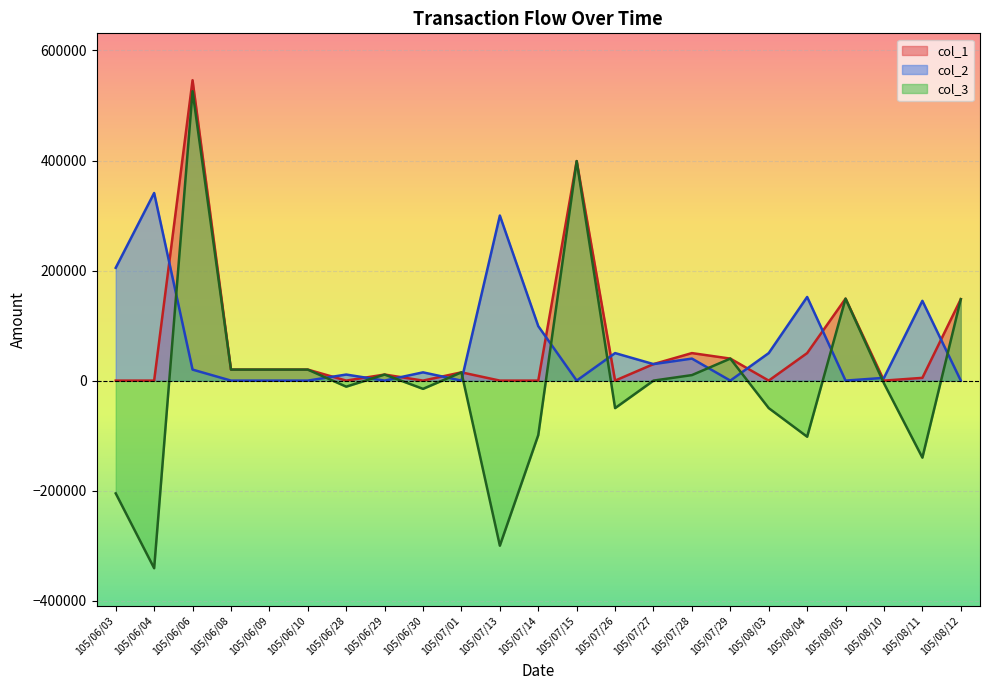

What are all the series names shown in the legend?

col_1, col_2, col_3